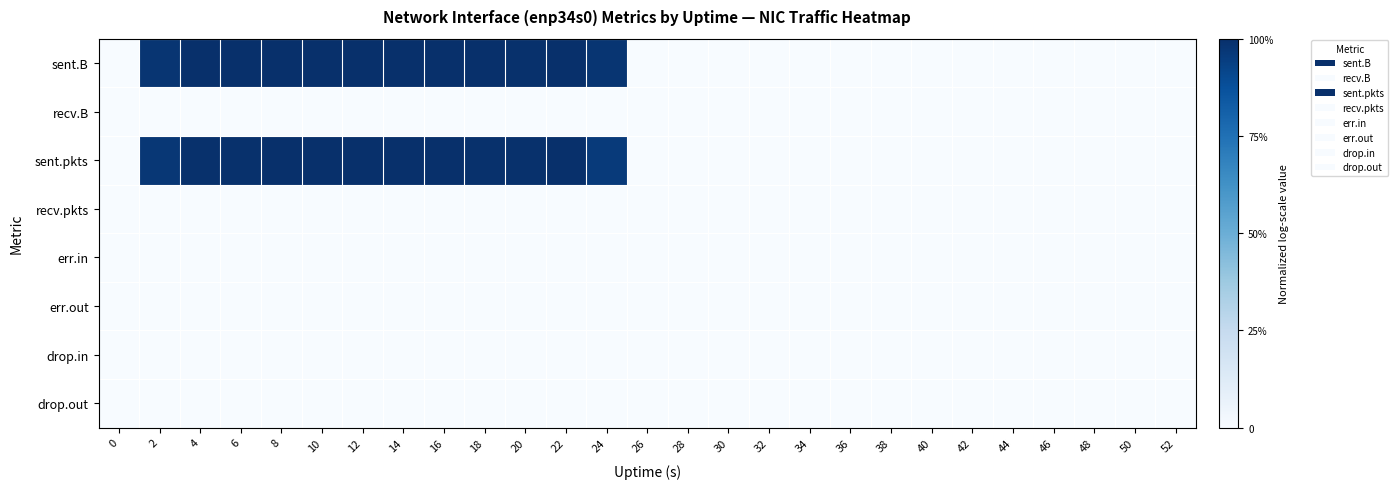

List the series in order of their peak value, highest first.

sent.B, sent.pkts, recv.B, recv.pkts, err.in, err.out, drop.in, drop.out